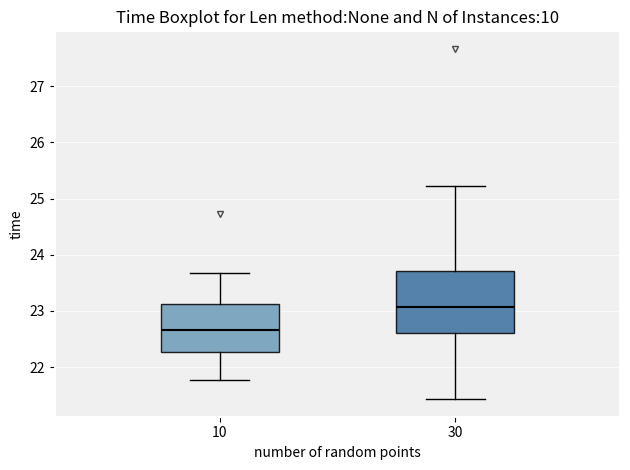

Which box's median line is the highest?

30